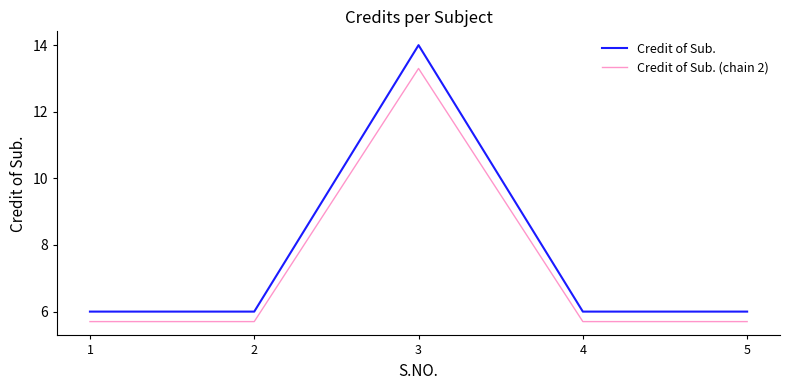

List the series in order of their peak value, lowest first.

Credit of Sub. (chain 2), Credit of Sub.